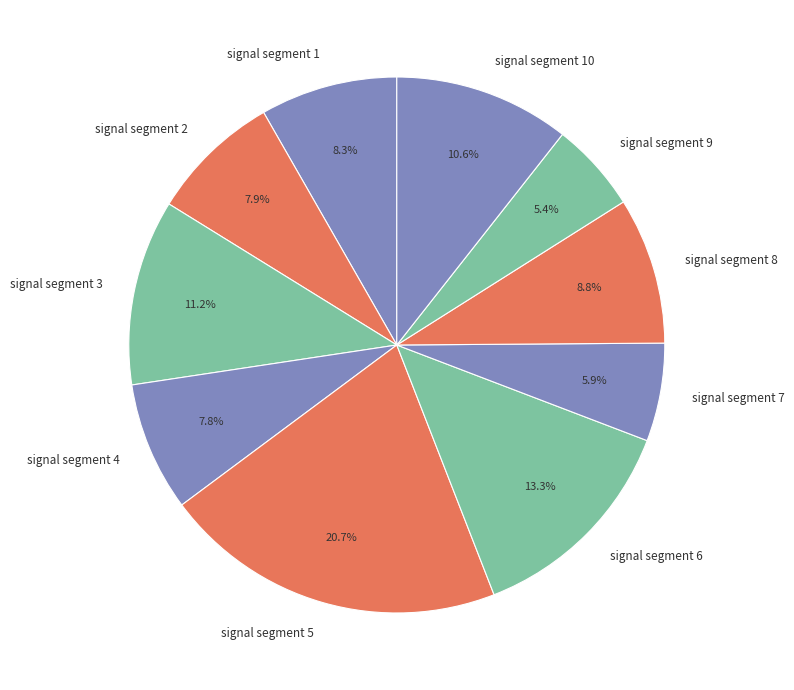

Do signal segment 4 and signal segment 10 together represent more than half of the pie?

No